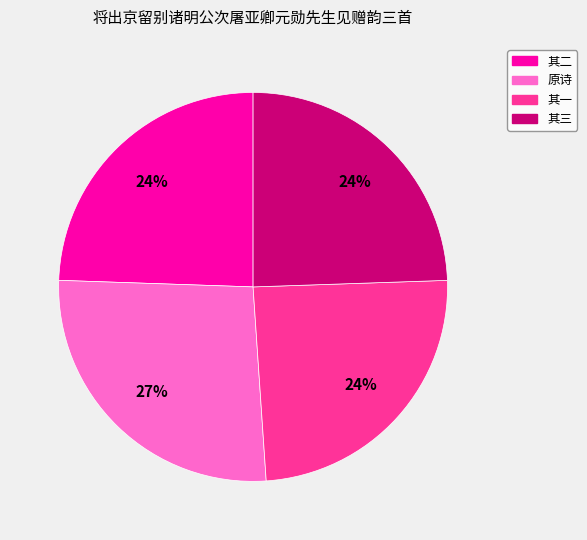

Is the sum of 其一 and 其三 greater than half?

No